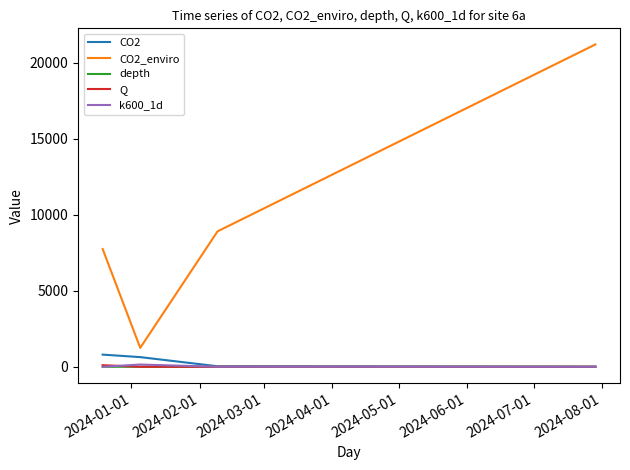

What is the maximum value shown in the chart?

21211.8